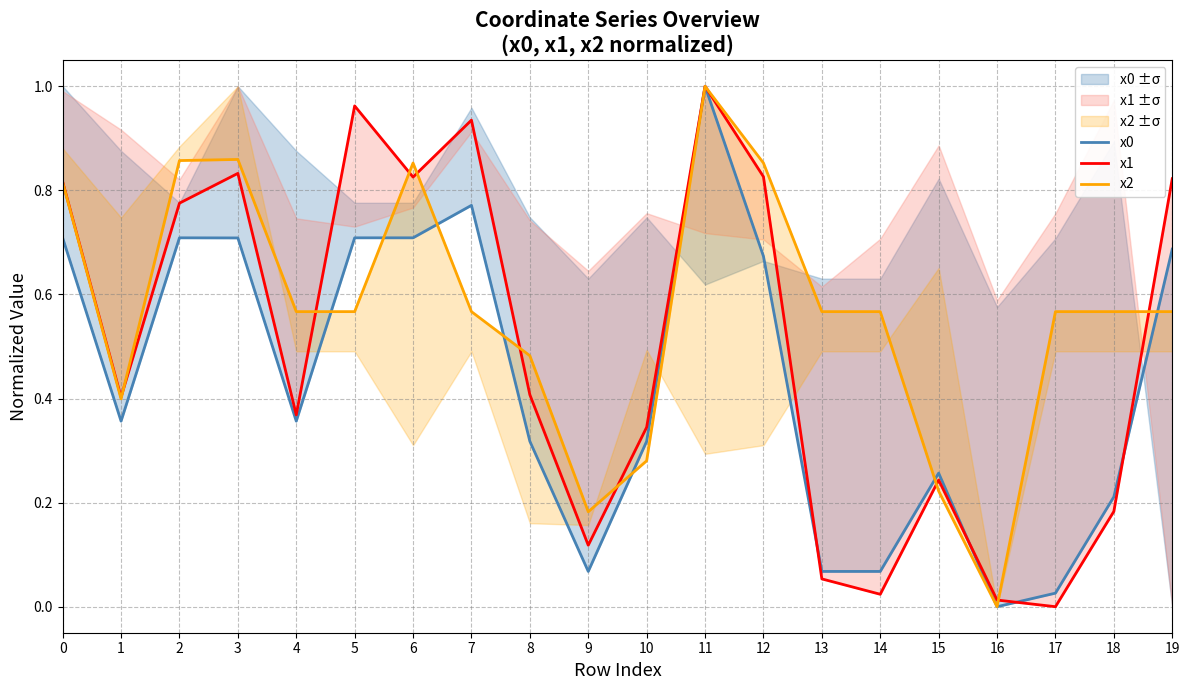

What is the average value of the x2 series?

0.6